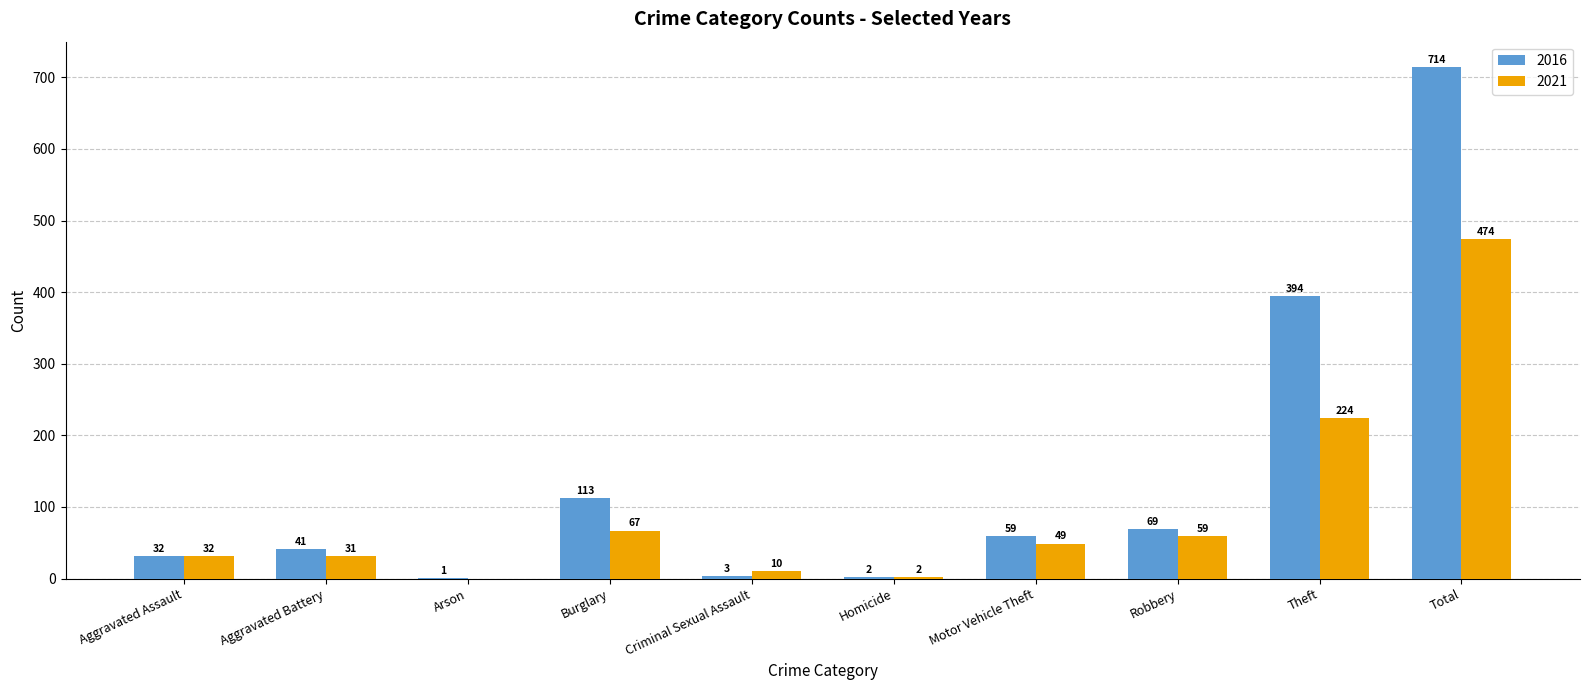

What is the maximum value shown in the chart?

714